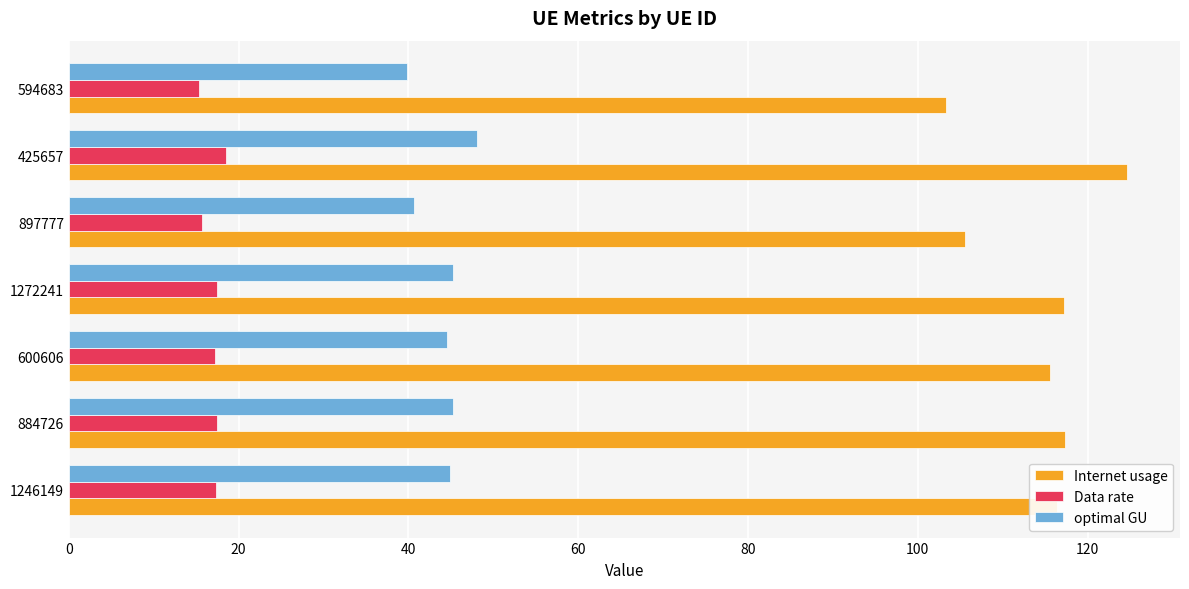

What is the maximum value shown in the chart?

124.6